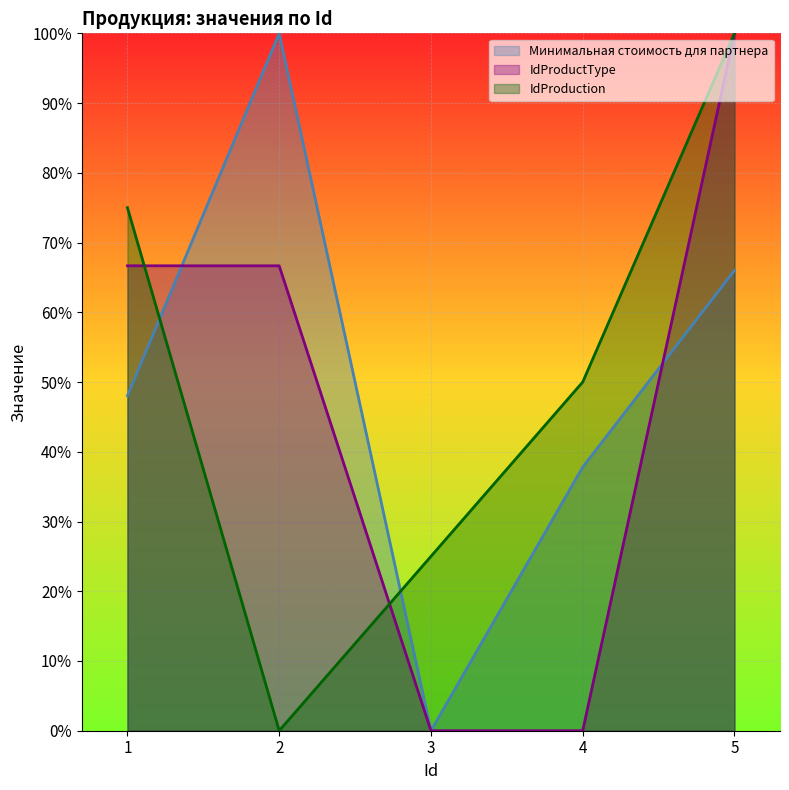

What are all the series names shown in the legend?

Минимальная стоимость для партнера, IdProductType, IdProduction